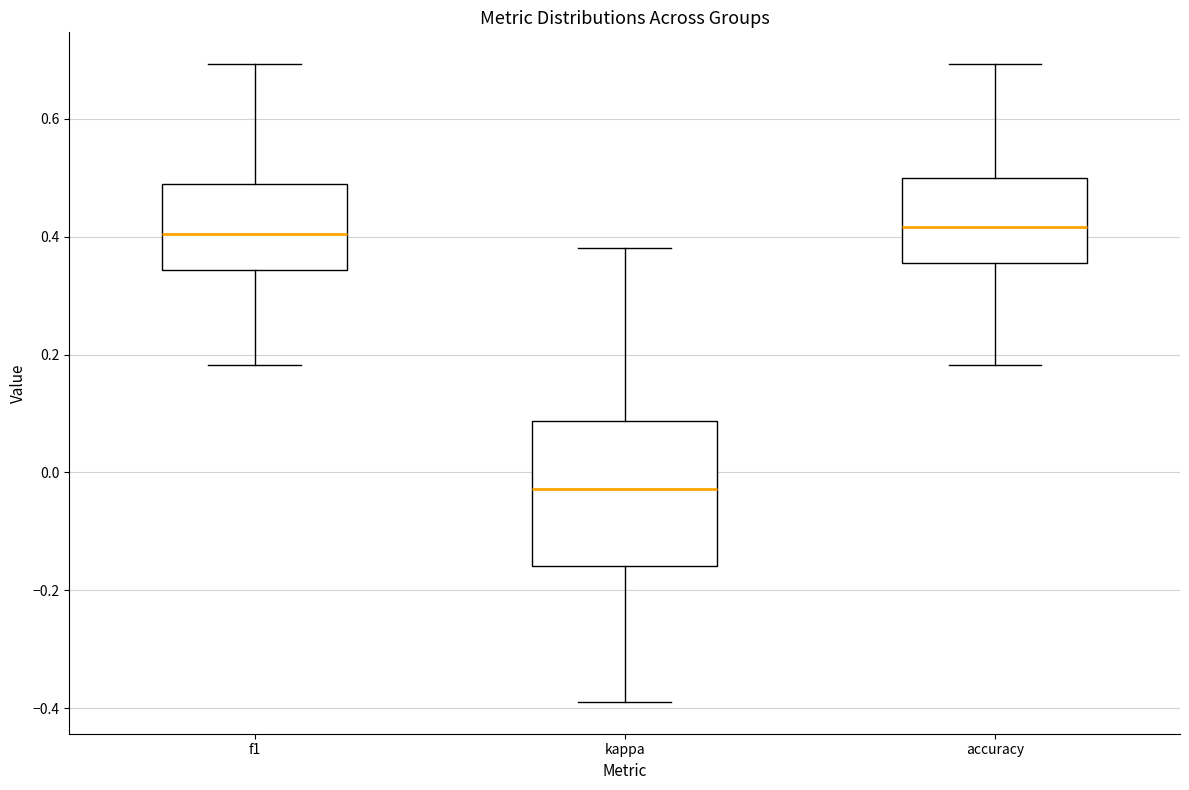

Which box is the tallest, from its lower edge to its upper edge?

kappa